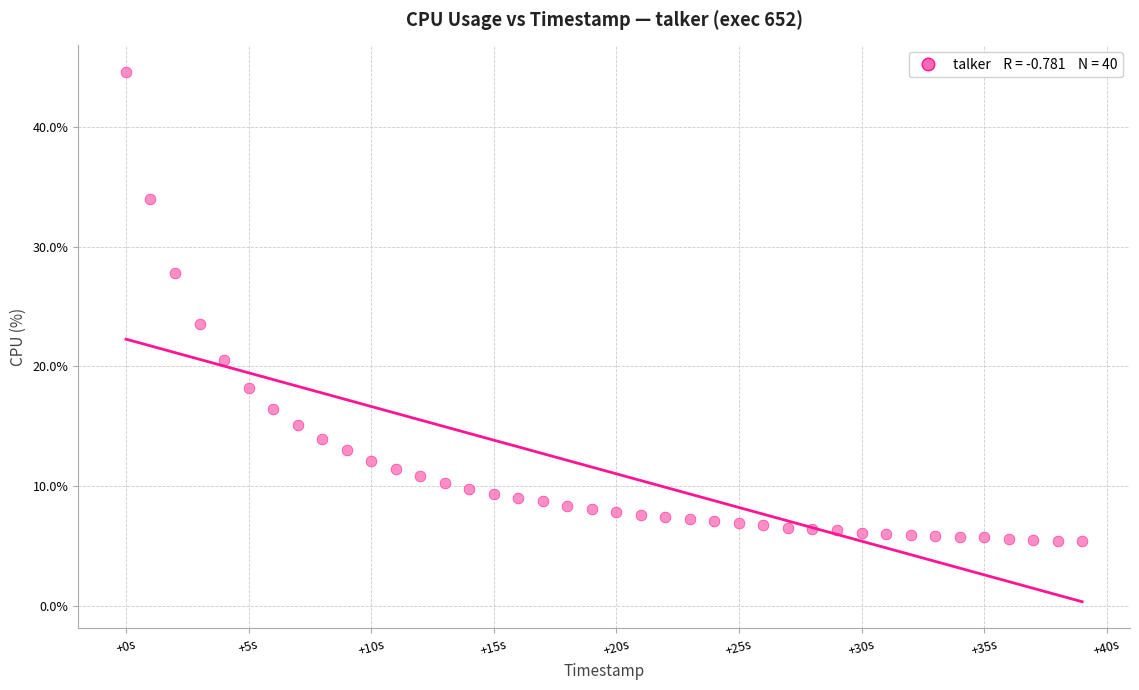

What is the range of Y values (max minus min)?

39.2